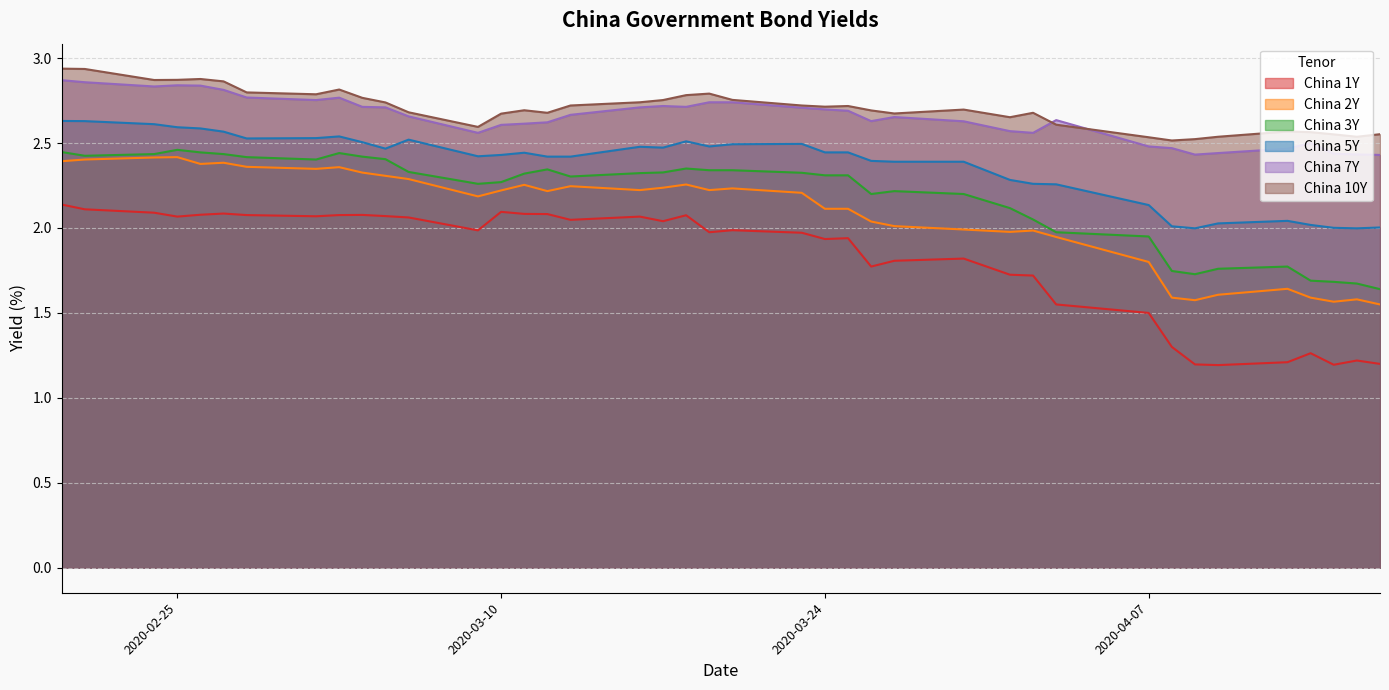

What are all the series names shown in the legend?

China 1Y, China 2Y, China 3Y, China 5Y, China 7Y, China 10Y